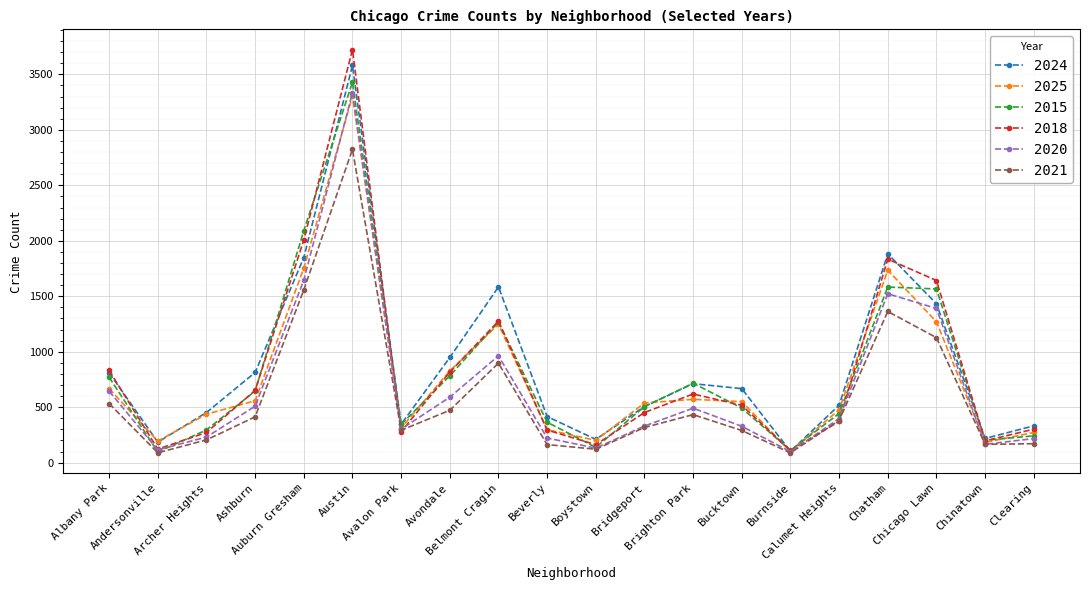

Is this an area chart (filled region under the line)?

No